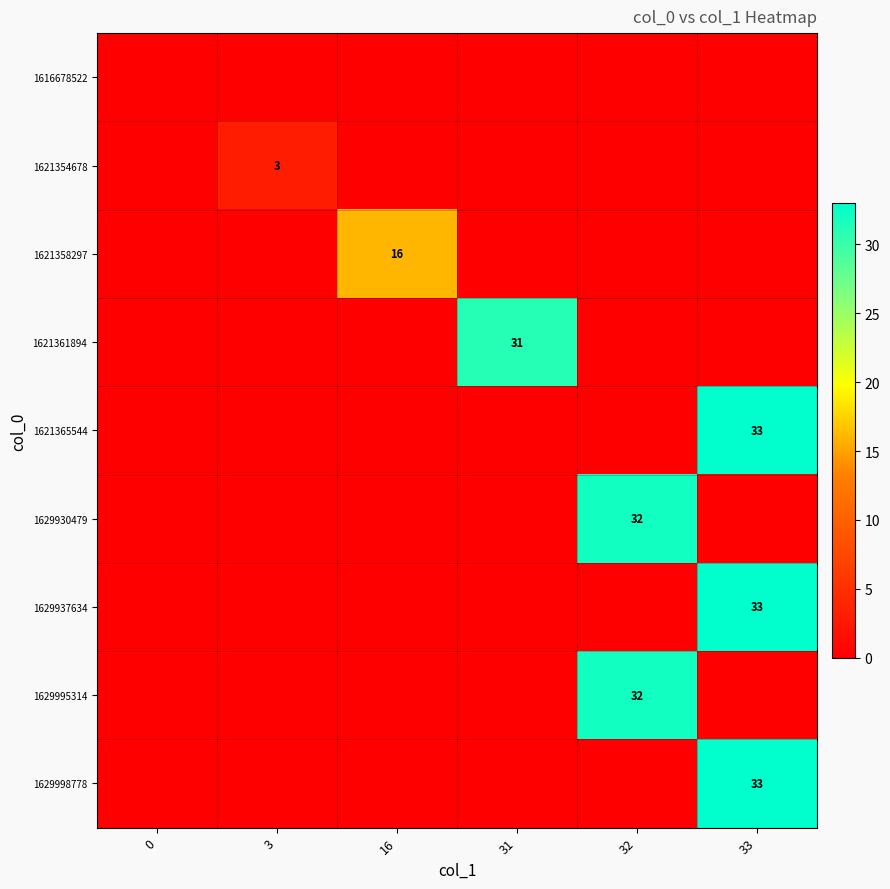

Is it true that 1621354678 equals 3 at 3?

True